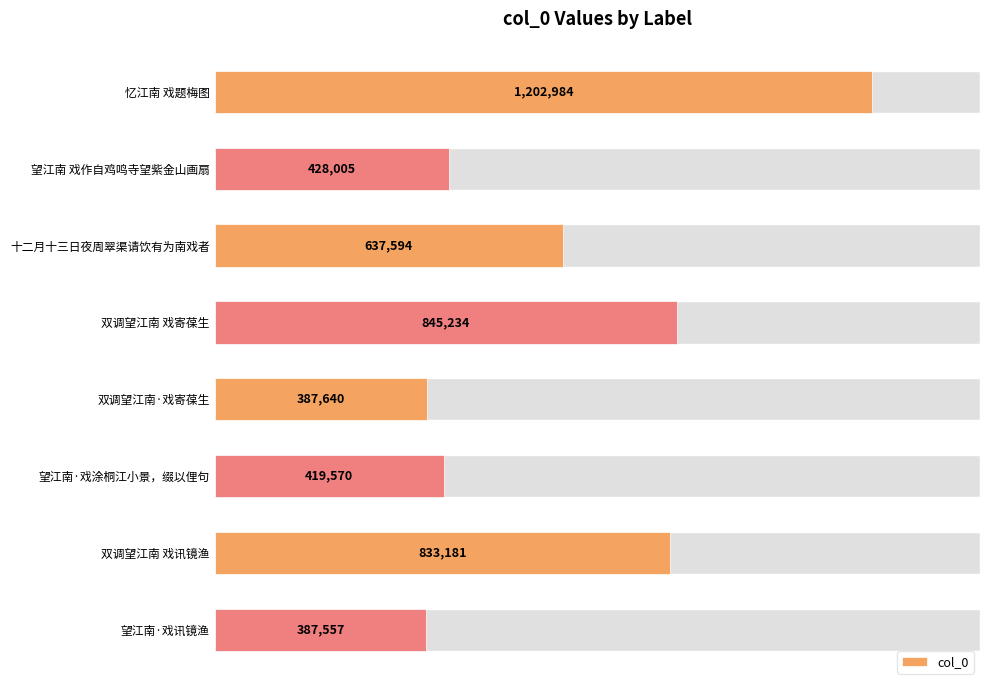

What is the sum of the values at 双调望江南 戏讯镜渔 and 十二月十三日夜周翠渠请饮有为南戏者?

1470775